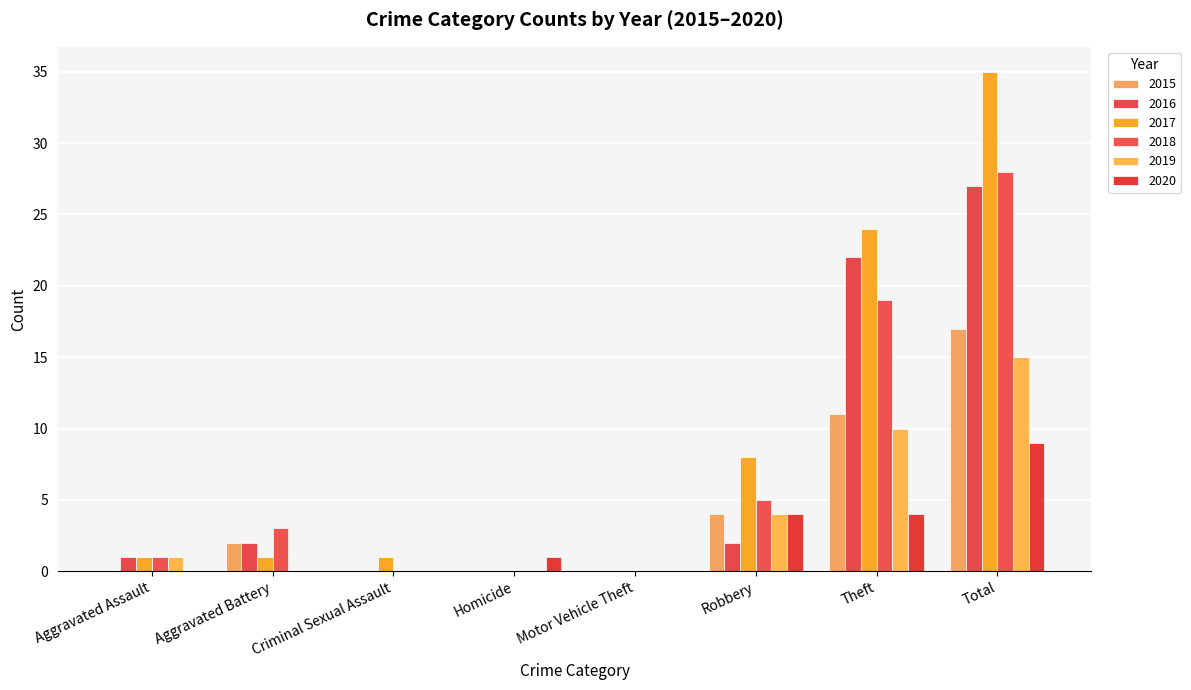

What is the difference between the highest and lowest values at Robbery?

6